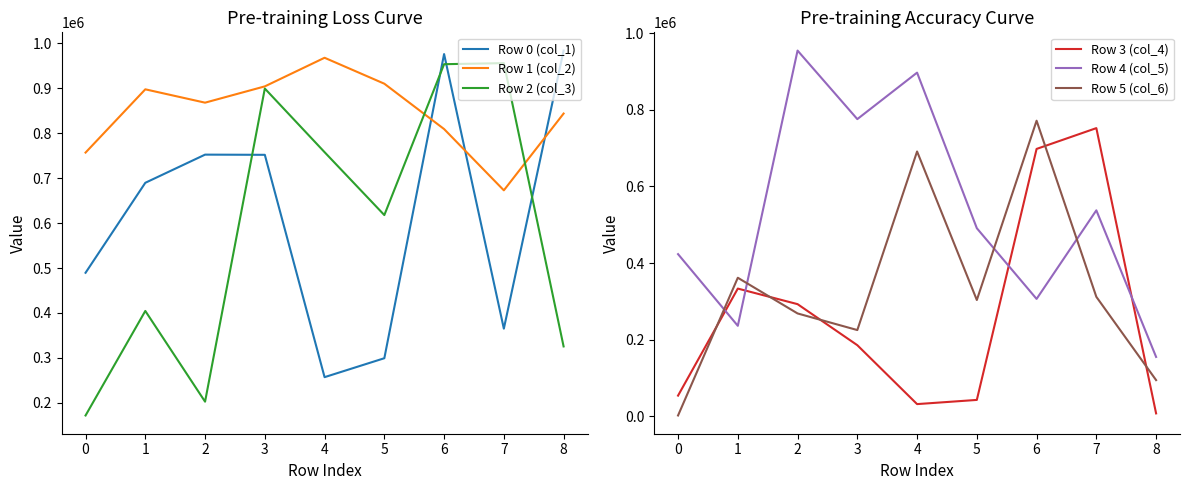

What is the difference between the maximum and minimum values in the Row 0 (col_1) series?

727036